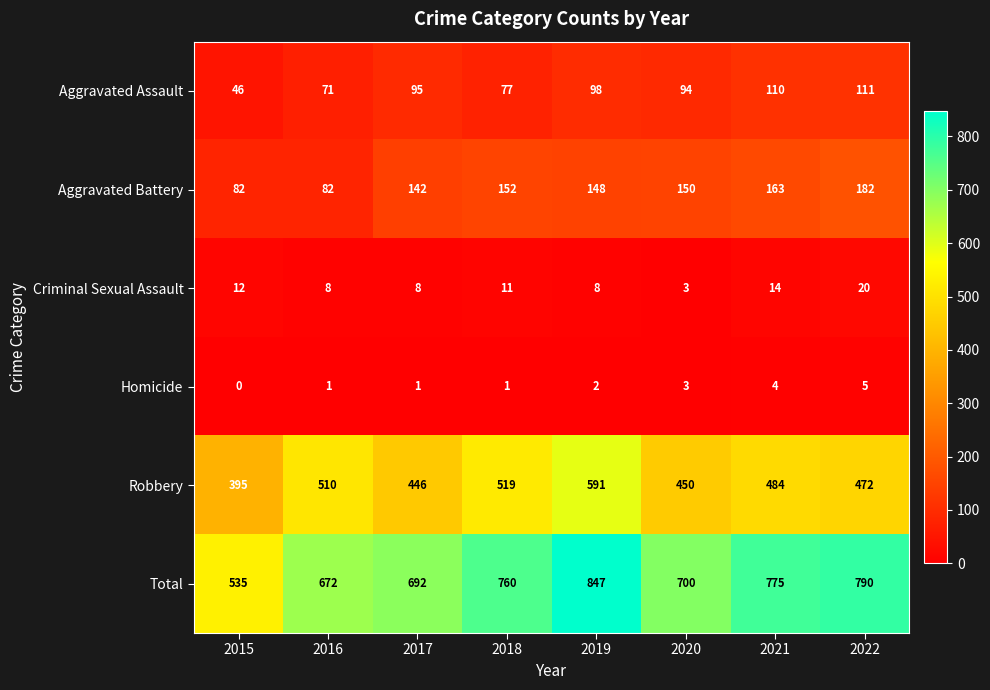

What is the difference between the maximum and minimum values in the Aggravated Battery series?

100